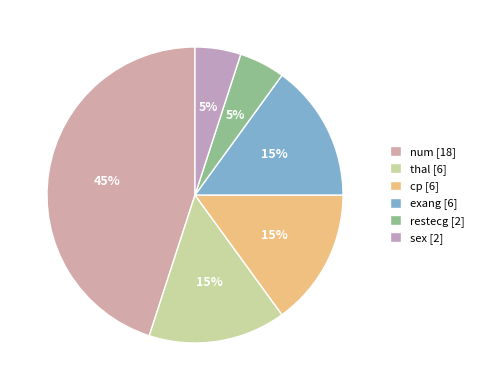

Which slice is the largest?

num